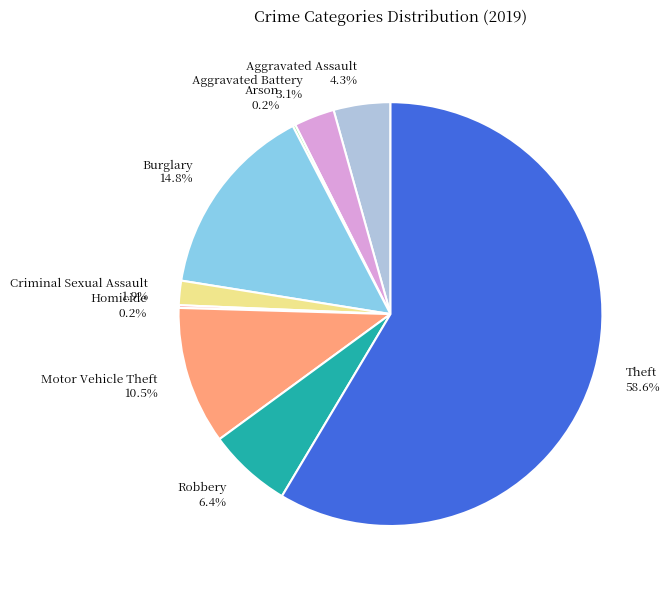

What percentage do Aggravated Battery 3.1% and Aggravated Assault 4.3% together represent?

7.4%